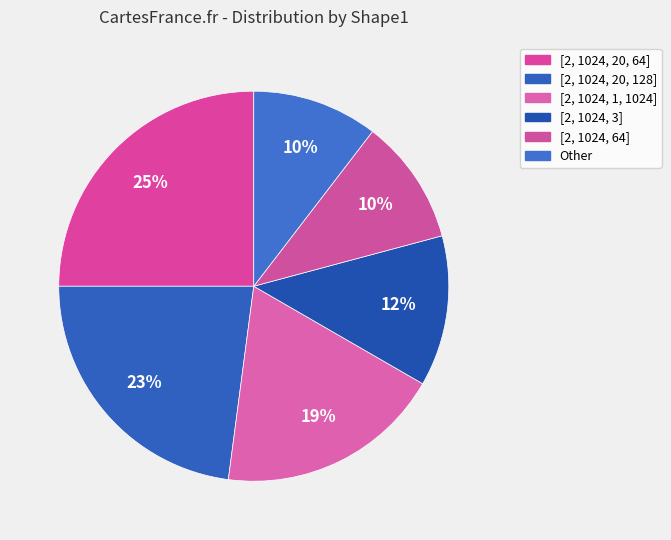

Count the number of slices in the pie.

6